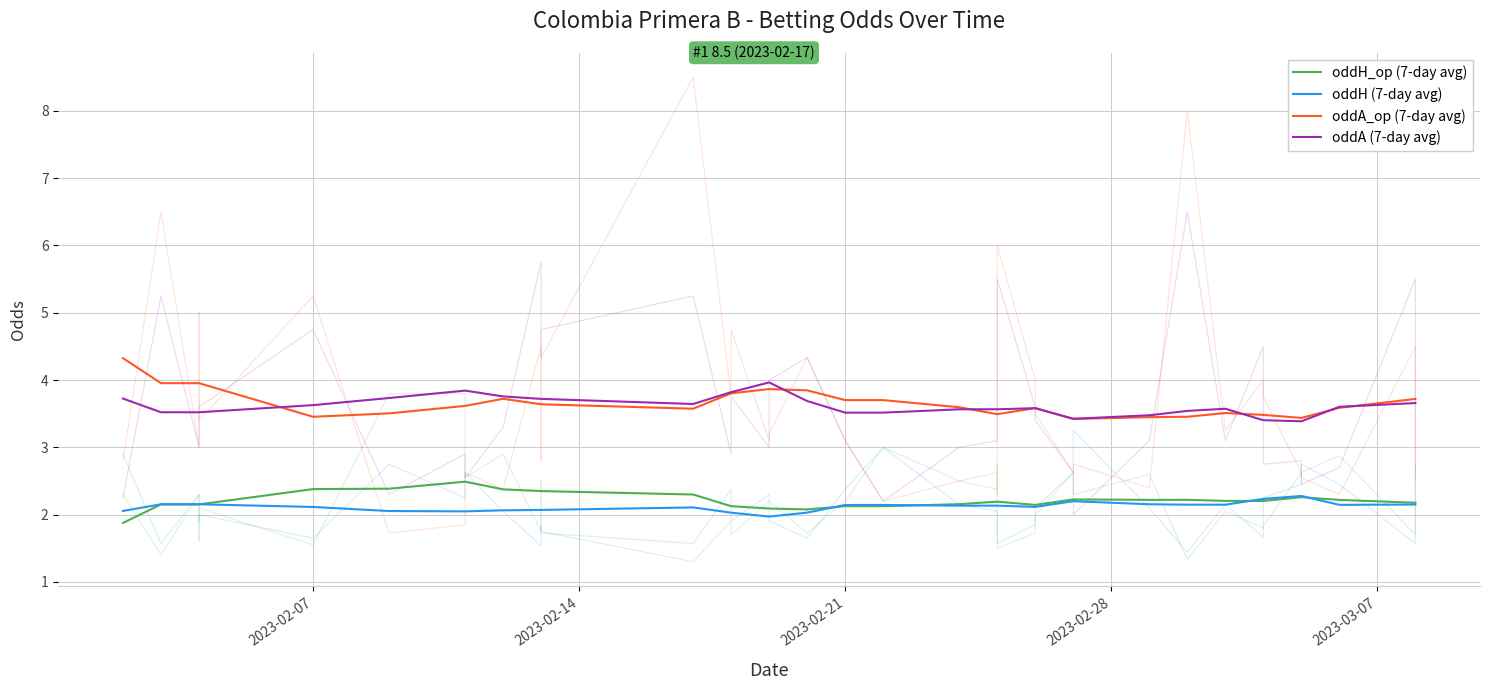

Which series has the largest range (max minus min)?

oddA_op (7-day avg)